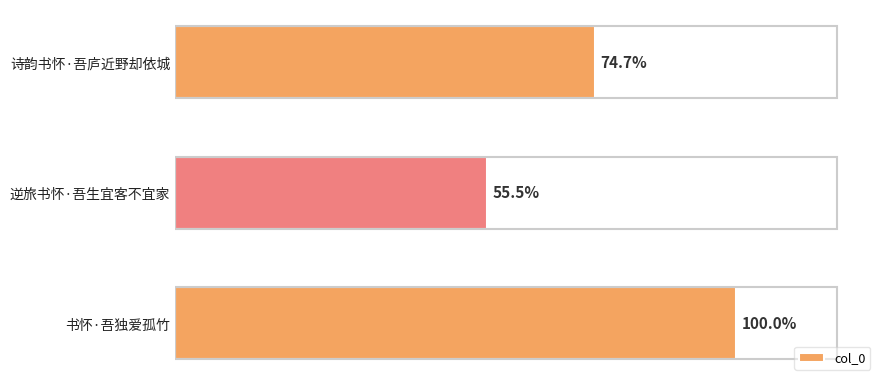

Does the chart contain any negative values?

No